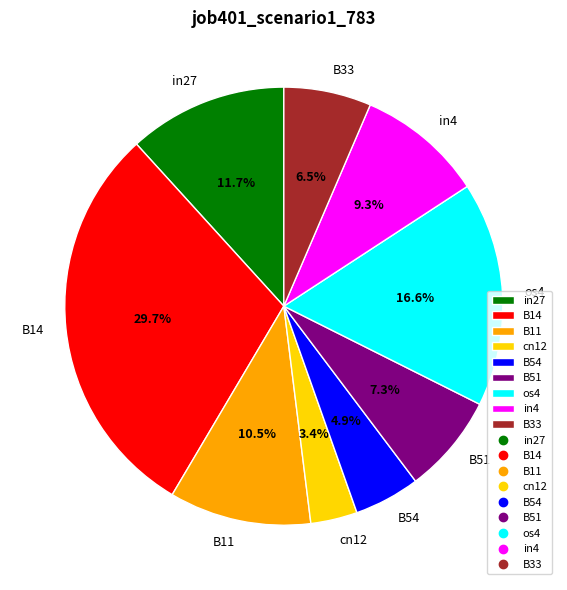

Rank the categories by value from lowest to highest.

cn12, B54, B33, B51, in4, B11, in27, os4, B14